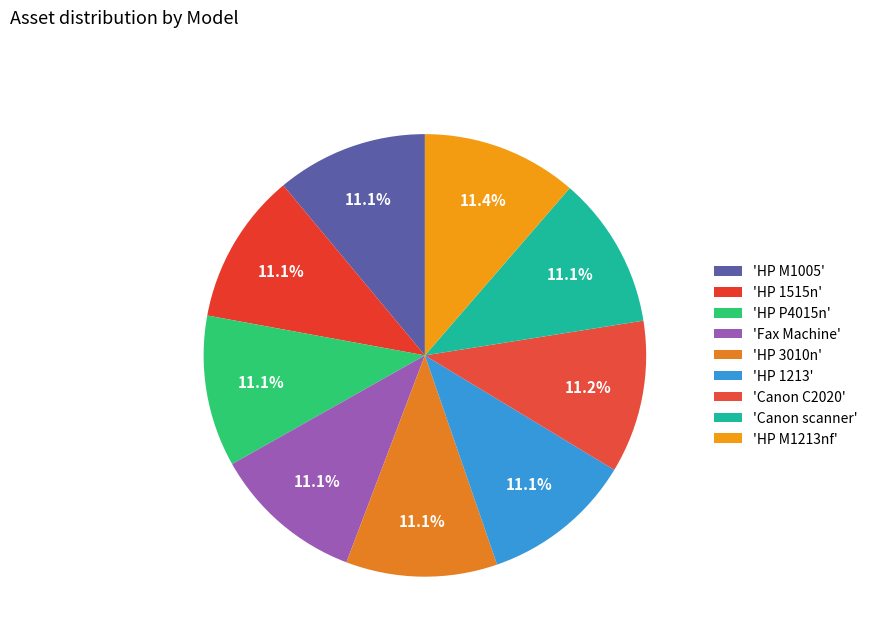

Which category has the smallest portion of the pie?

HP M1005